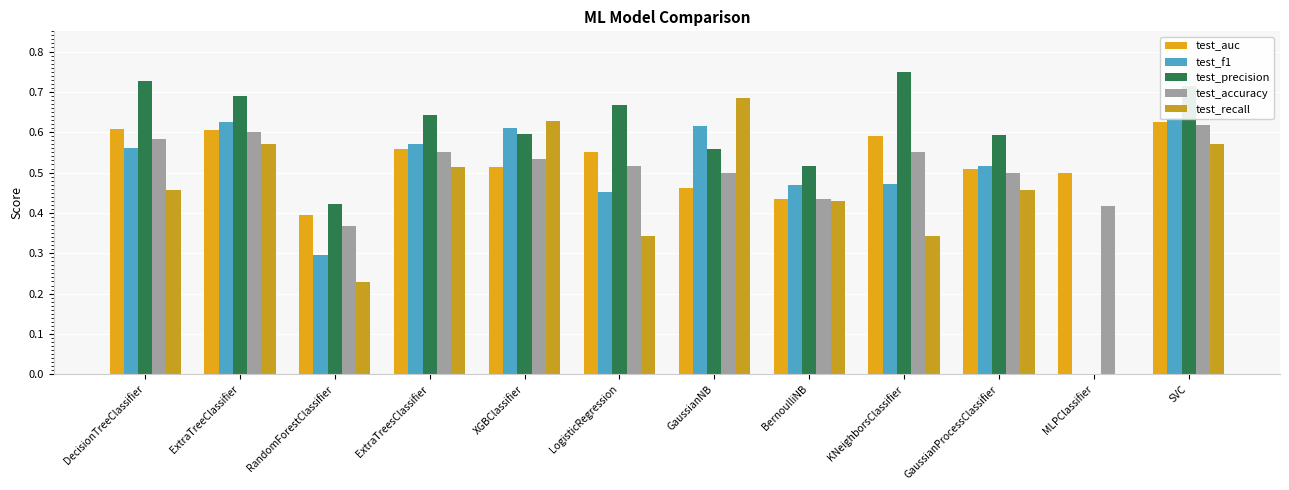

Is the value of test_auc at MLPClassifier greater than the value of test_recall at DecisionTreeClassifier?

Yes